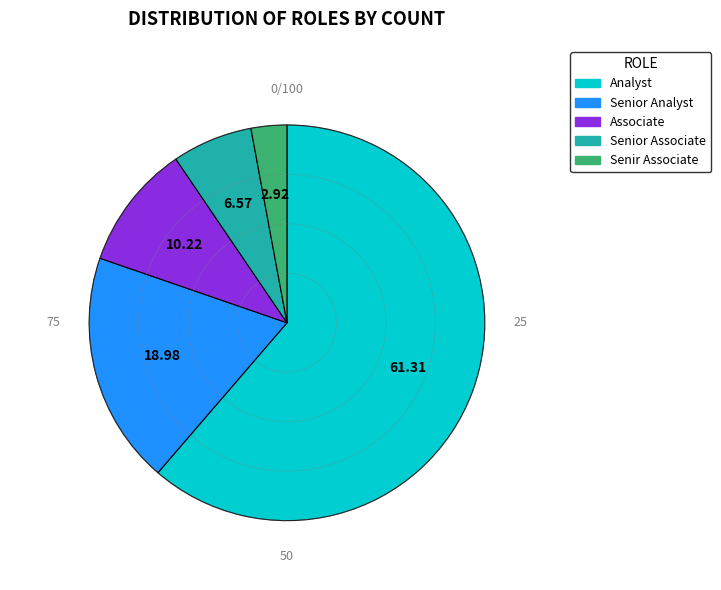

What is the ratio of the value at Senior Associate to the value at Associate?

0.6